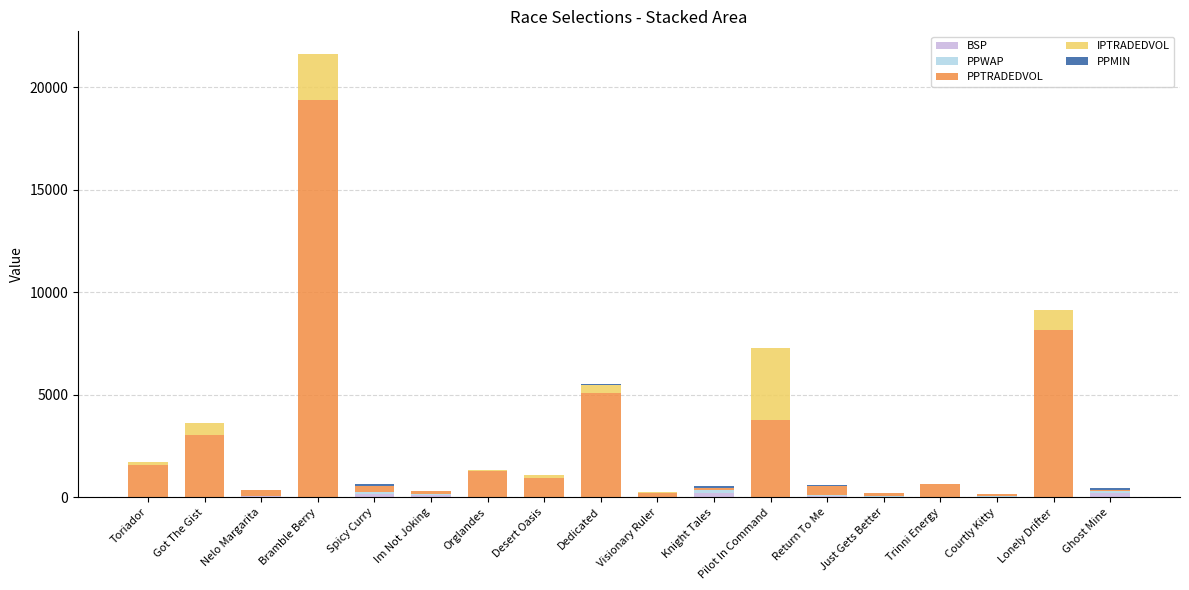

List the labels in order of PPMIN value, largest first.

Ghost Mine, Knight Tales, Spicy Curry, Return To Me, Courtly Kitty, Nelo Margarita, Just Gets Better, Visionary Ruler, Im Not Joking, Trinni Energy, Toriador, Got The Gist, Dedicated, Orglandes, Desert Oasis, Pilot In Command, Bramble Berry, Lonely Drifter